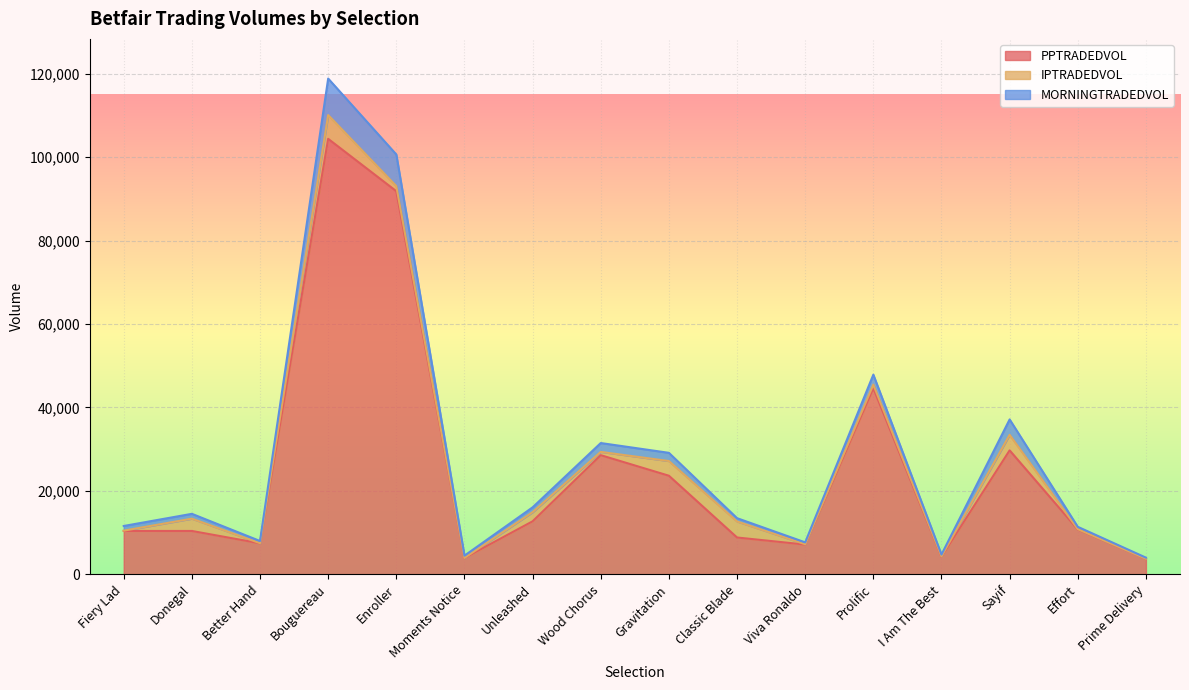

What is the label of the 6th point from the right?

Viva Ronaldo